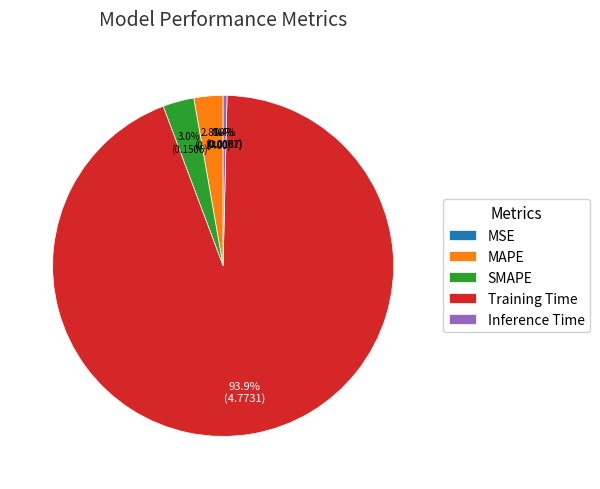

Between SMAPE and Inference Time, which is larger?

SMAPE